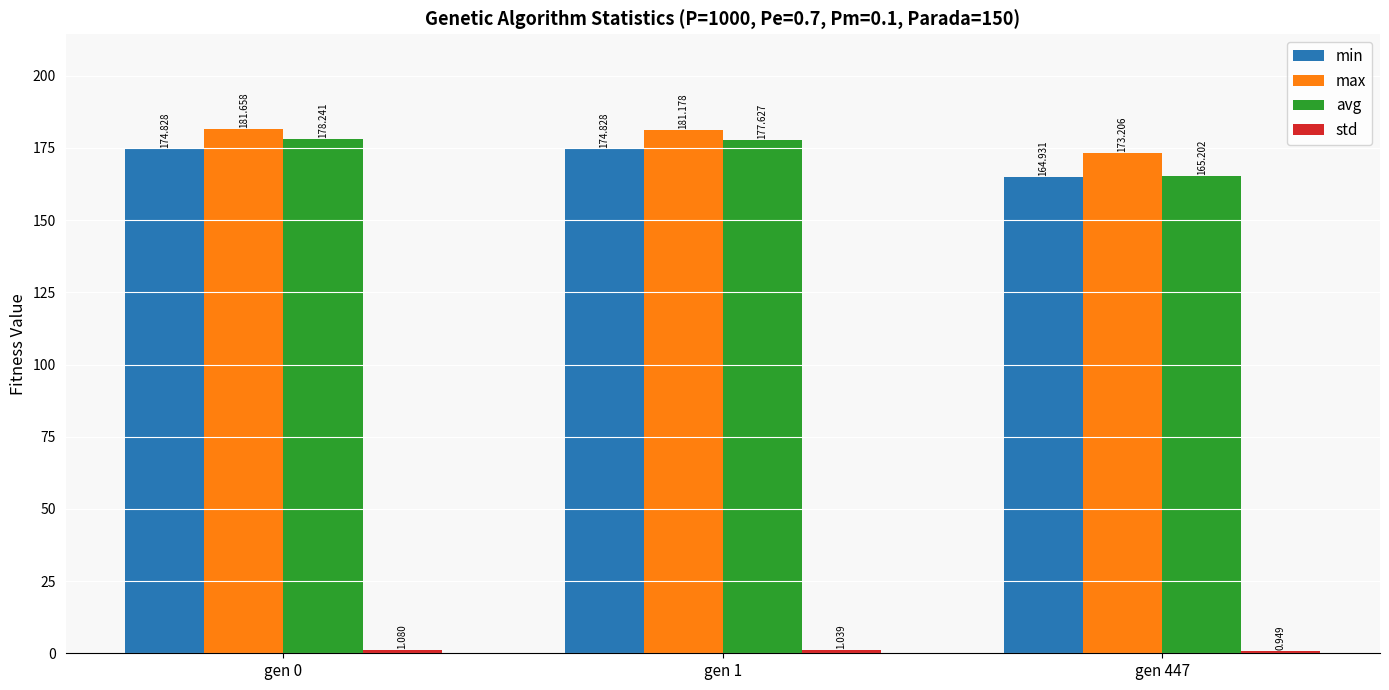

At how many categories does at least one series exceed 96?

3